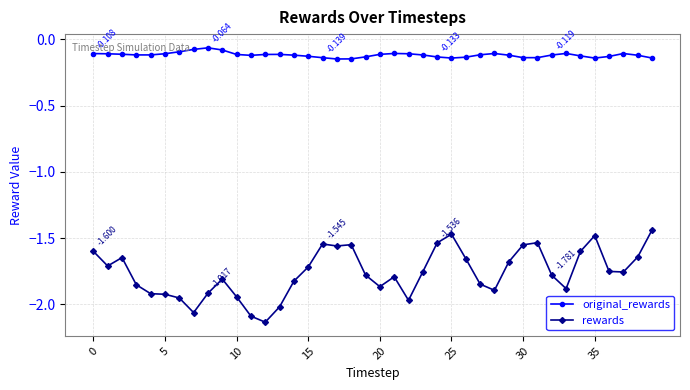

Which series has the widest spread of values?

rewards